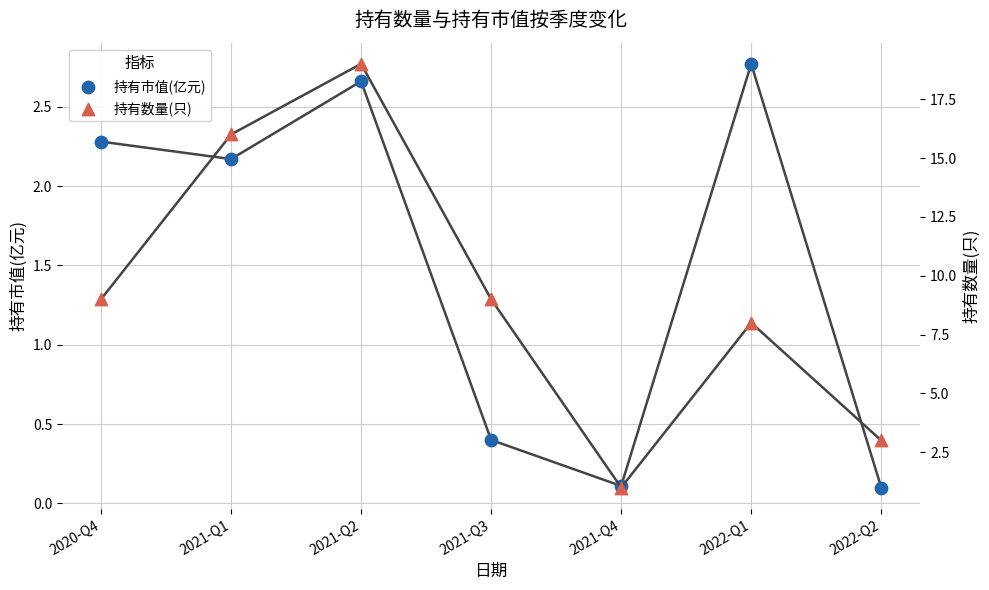

At which category is the sum across all series the highest?

2021-Q2